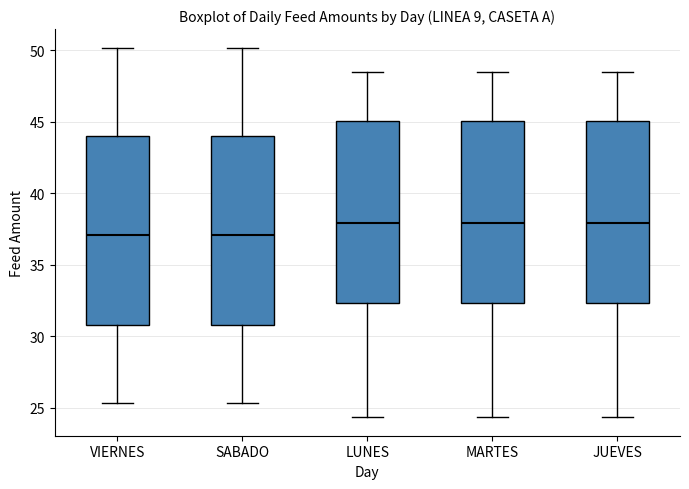

Reading left to right, transcribe this box plot: for each box, give where its median line is, the range the box spans, and where its two whiskers end, as read against the y-axis. The values are not printed on the chart, so give them approximately, as read against the axis.

VIERNES: median 37.0, box 31.0 to 44.0, whiskers 25.5 to 50.0
SABADO: median 37.0, box 31.0 to 44.0, whiskers 25.5 to 50.0
LUNES: median 38.0, box 32.5 to 45.0, whiskers 24.5 to 48.5
MARTES: median 38.0, box 32.5 to 45.0, whiskers 24.5 to 48.5
JUEVES: median 38.0, box 32.5 to 45.0, whiskers 24.5 to 48.5